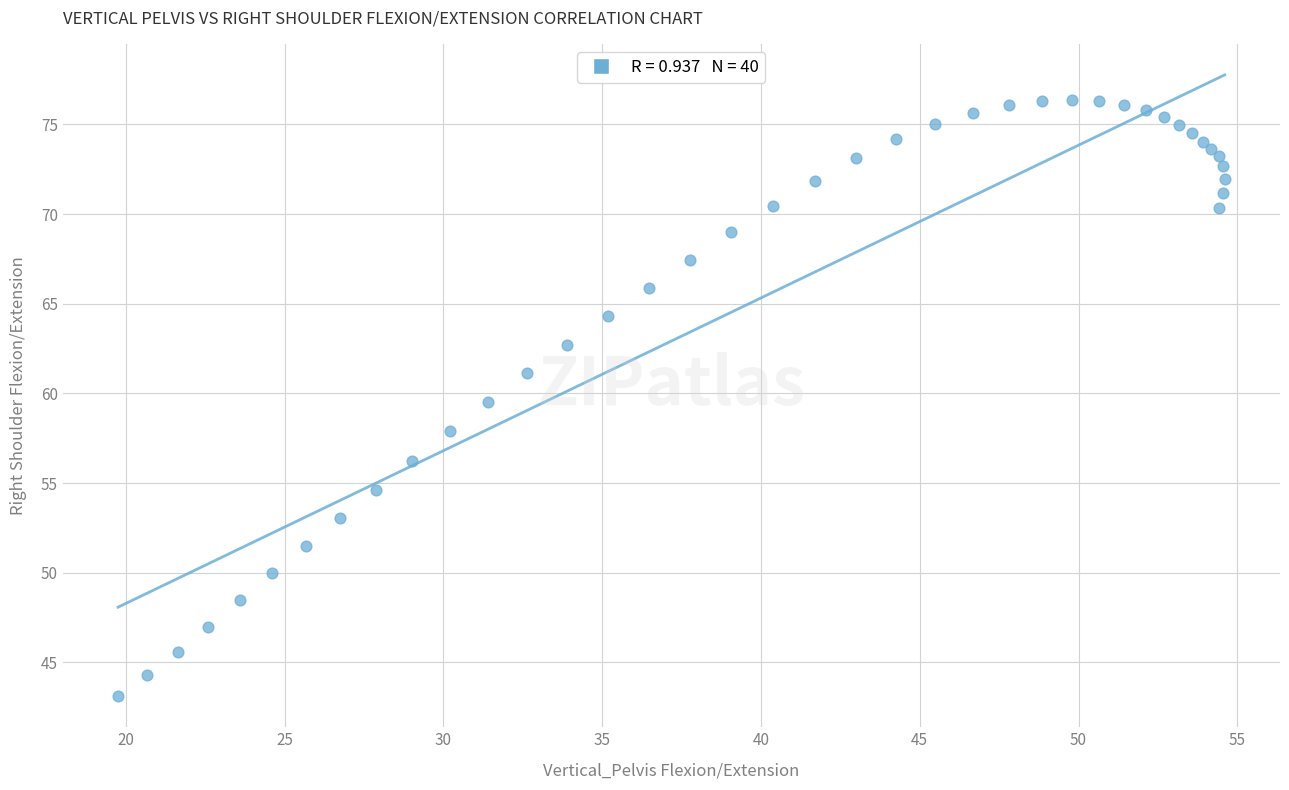

What is the range of Y values (max minus min)?

33.2